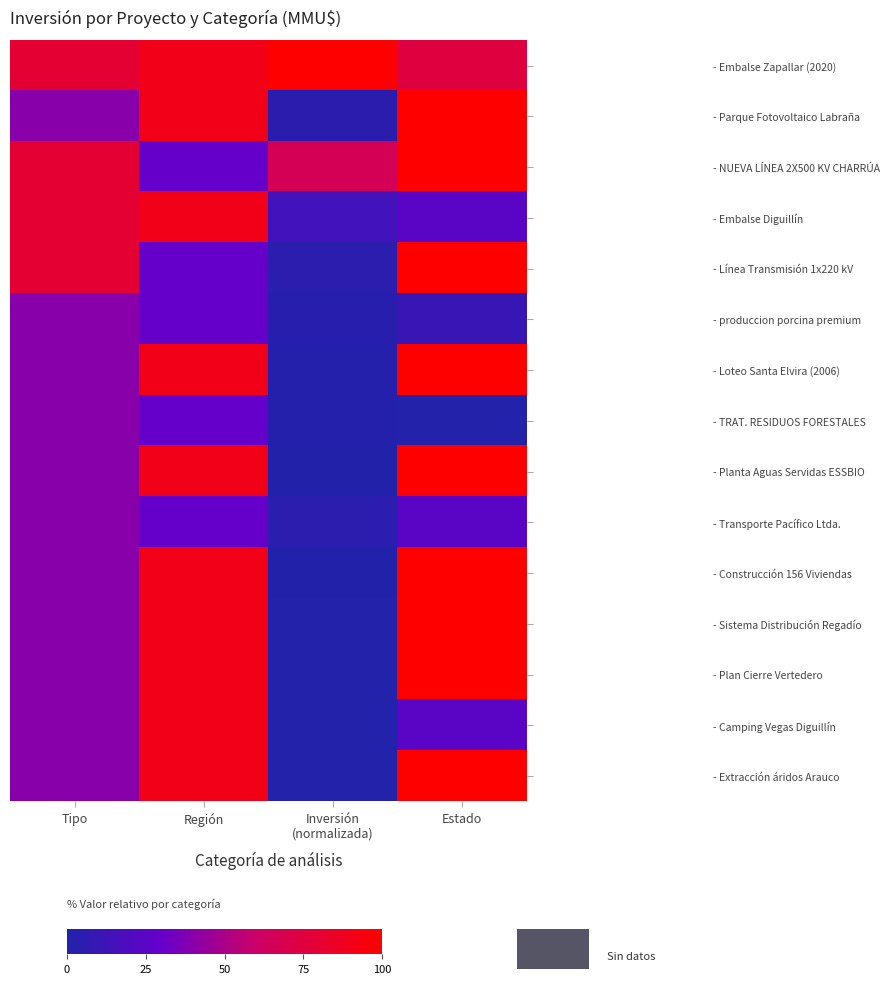

What is the difference between the highest and lowest values at Inversión
(normalizada)?

100.0